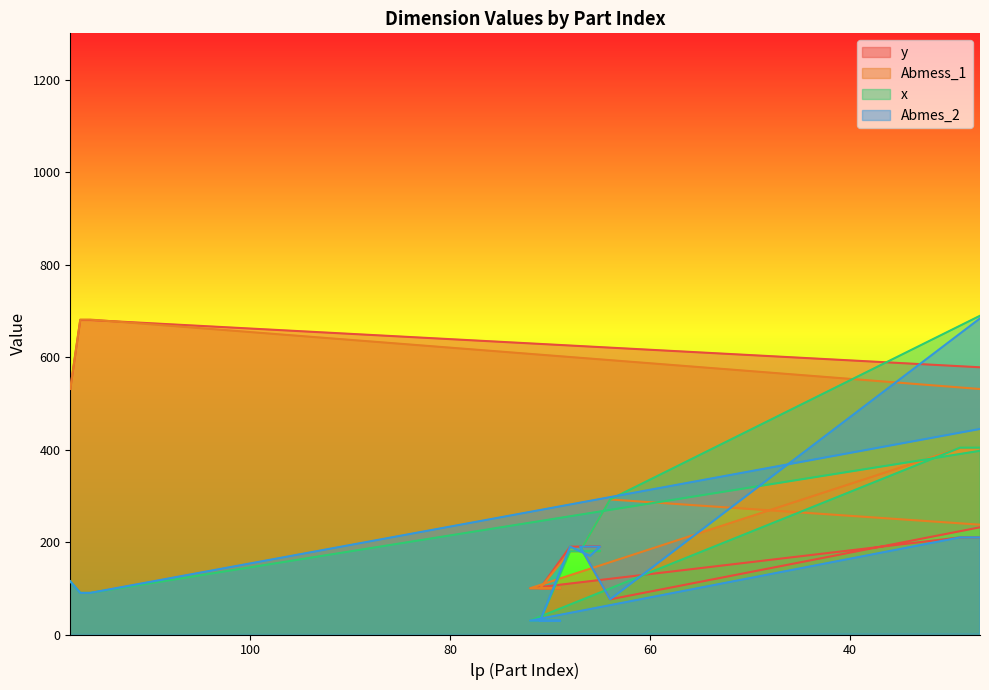

What is the minimum value shown in the chart?

30